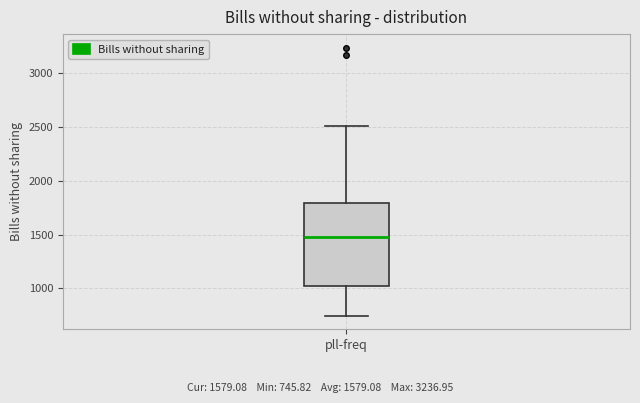

Transcribe this box plot: give where the median line is, the range the box spans, and where the two whiskers end, as read against the y-axis. The values are not printed on the chart, so give them approximately, as read against the axis.

median 1500, box 1000 to 1800, whiskers 750 to 2500